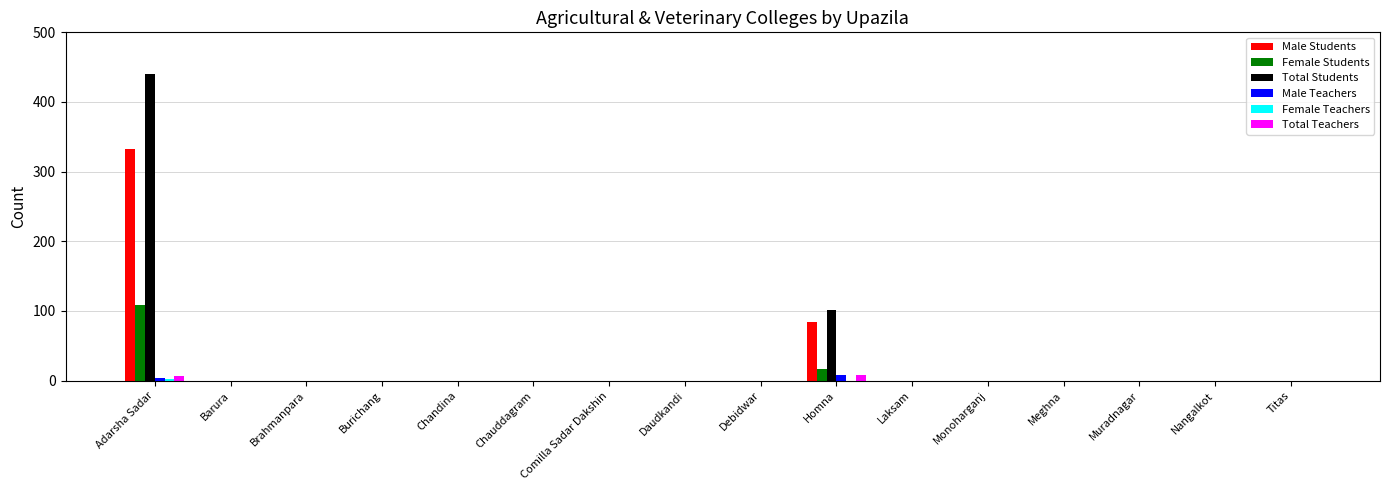

Which series has the widest spread of values?

Total Students